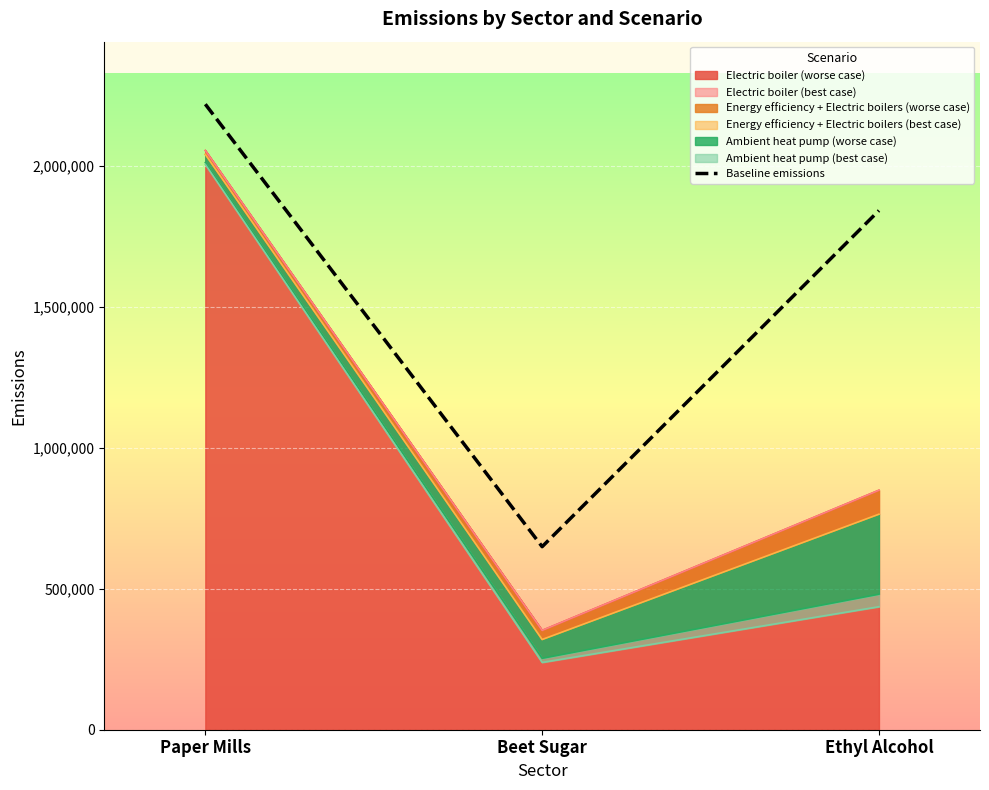

Between Paper Mills and Beet Sugar, which is larger?

Paper Mills